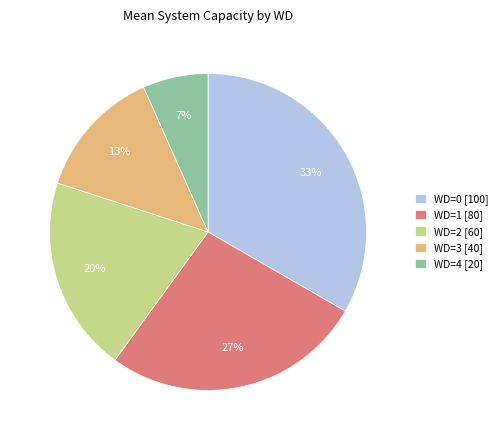

Approximately how many times larger is the value at WD=4 [20] compared to WD=3 [40]?

0.5